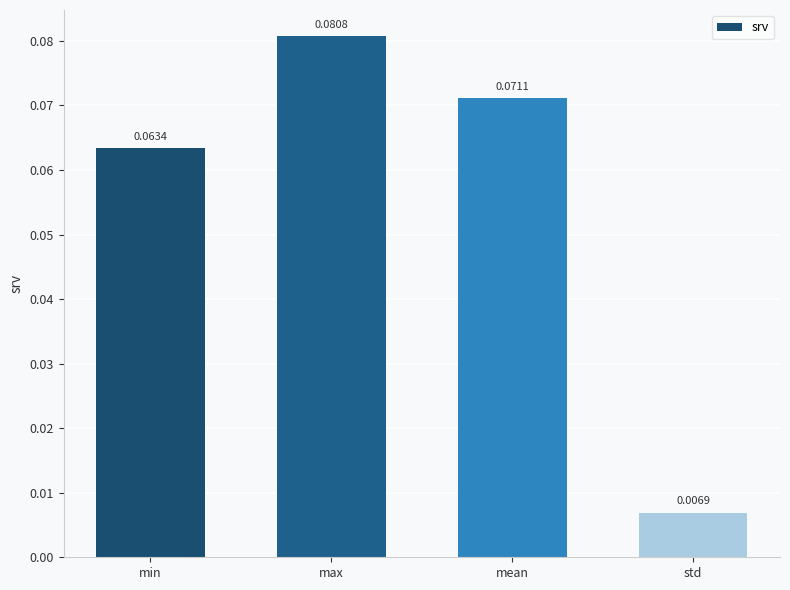

What position from the right is max?

3